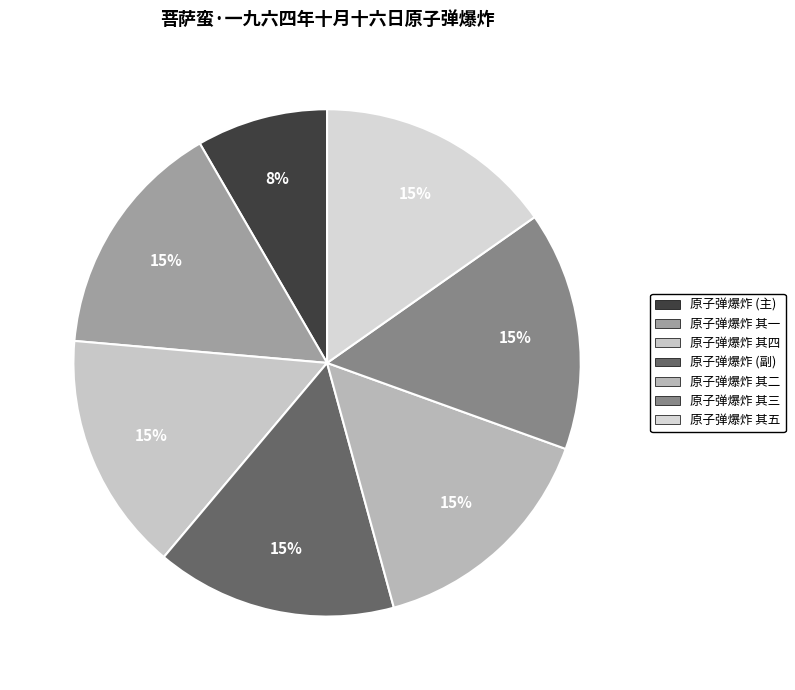

Count the number of slices in the pie.

7